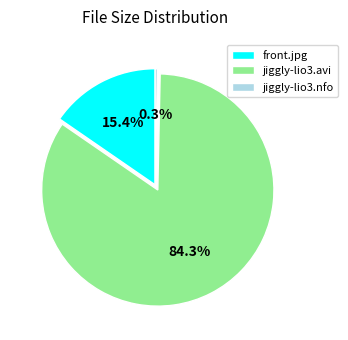

To the nearest percent, what is the combined percentage of front.jpg and jiggly-lio3.nfo?

16%